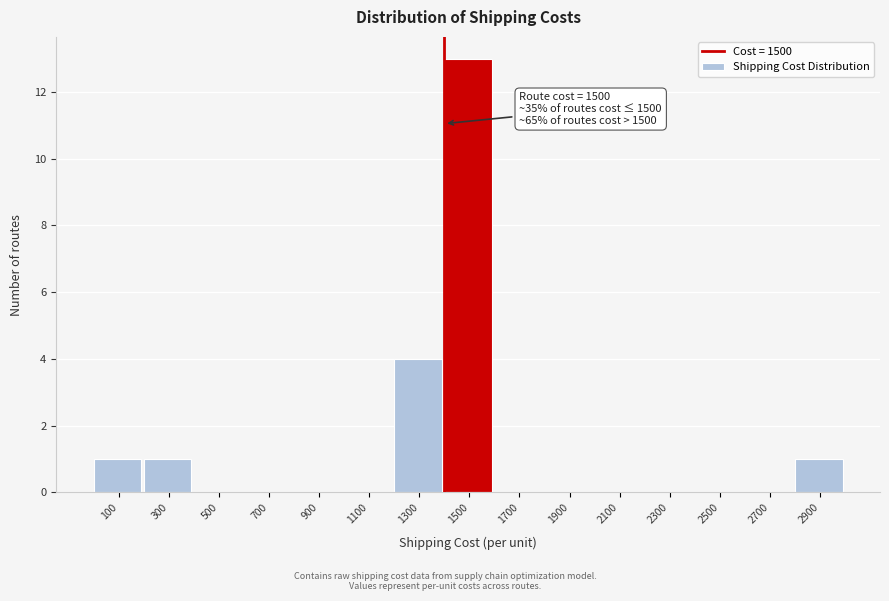

Reading right to left, extract all data points from this chart.

2900=1	2700=0	2500=0	2300=0	2100=0	1900=0	1700=0	1500=13	1300=4	1100=0	900=0	700=0	500=0	300=1	100=1